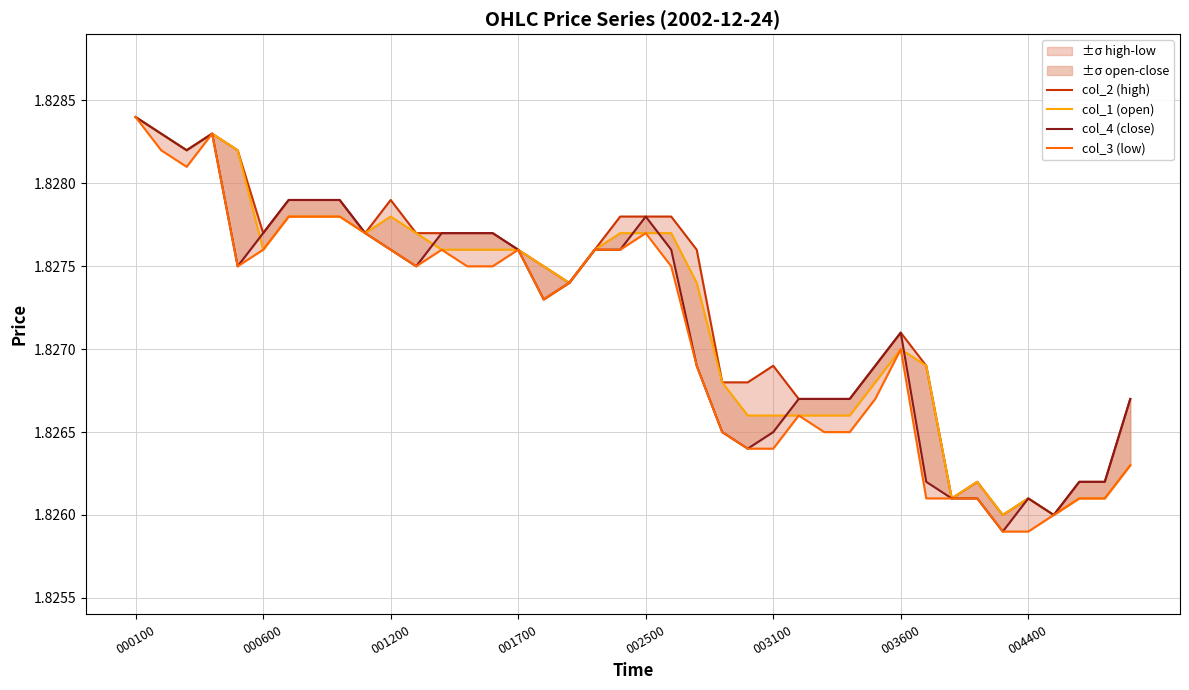

How many col_3 (low) values are between 1 and 2?

40